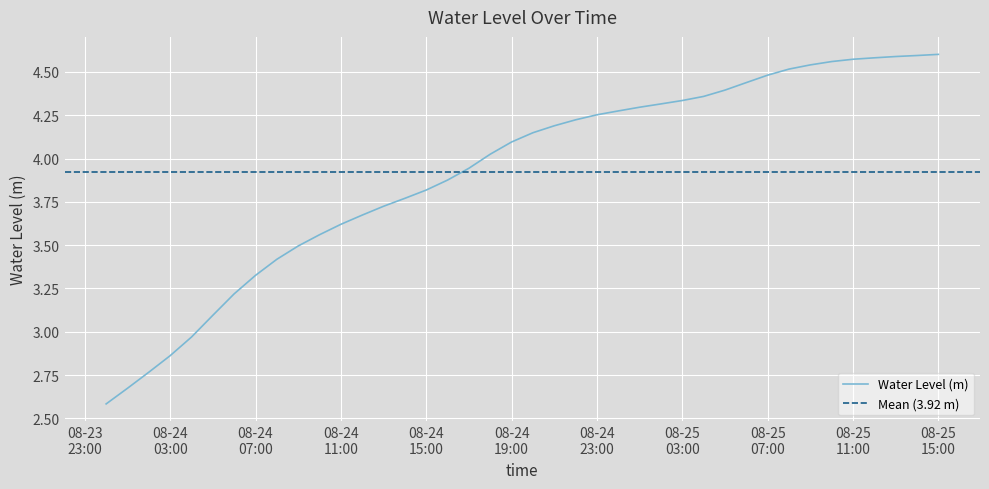

List the labels in order of value, largest first.

2024-08-25 15:00:00, 2024-08-25 14:00:00, 2024-08-25 13:00:00, 2024-08-25 12:00:00, 2024-08-25 11:00:00, 2024-08-25 10:00:00, 2024-08-25 09:00:00, 2024-08-25 08:00:00, 2024-08-25 07:00:00, 2024-08-25 06:00:00, 2024-08-25 05:00:00, 2024-08-25 04:00:00, 2024-08-25 03:00:00, 2024-08-25 02:00:00, 2024-08-25 01:00:00, 2024-08-25 00:00:00, 2024-08-24 23:00:00, 2024-08-24 22:00:00, 2024-08-24 21:00:00, 2024-08-24 20:00:00, 2024-08-24 19:00:00, 2024-08-24 18:00:00, 2024-08-24 17:00:00, 2024-08-24 16:00:00, 2024-08-24 15:00:00, 2024-08-24 14:00:00, 2024-08-24 13:00:00, 2024-08-24 12:00:00, 2024-08-24 11:00:00, 2024-08-24 10:00:00, 2024-08-24 09:00:00, 2024-08-24 08:00:00, 2024-08-24 07:00:00, 2024-08-24 06:00:00, 2024-08-24 05:00:00, 2024-08-24 04:00:00, 2024-08-24 03:00:00, 2024-08-24 02:00:00, 2024-08-24 01:00:00, 2024-08-24 00:00:00